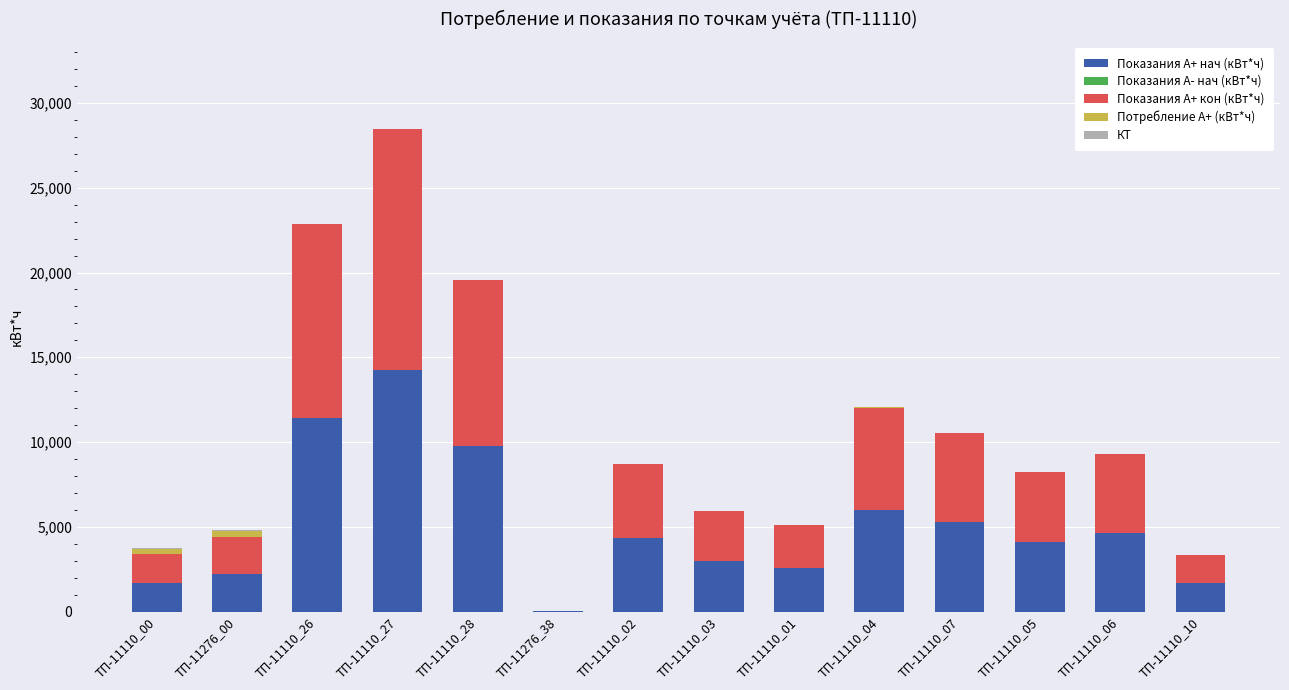

What is the total value across all series at ТП-11110_01?

5134.9